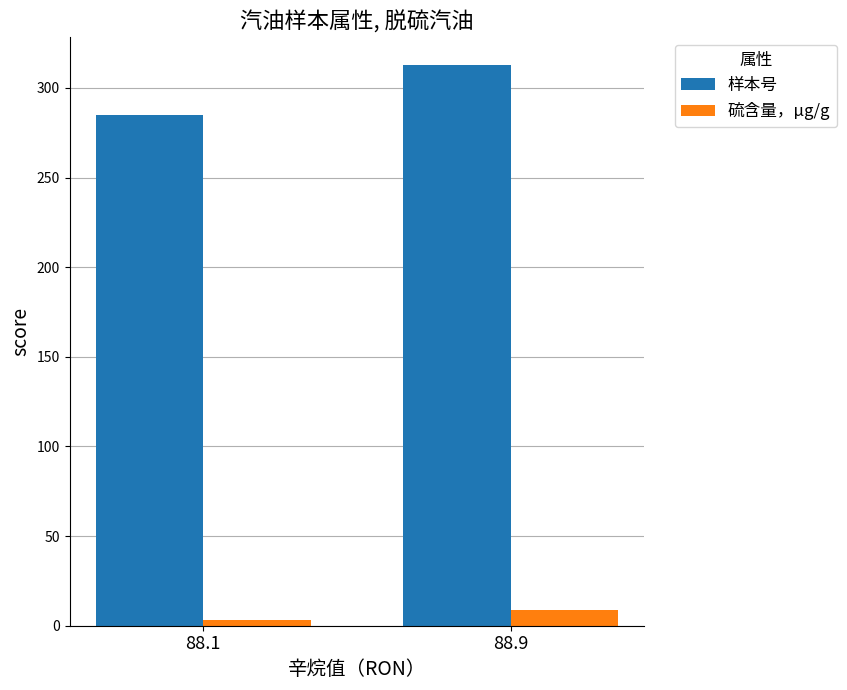

What is the value of the 样本号 bar at the 2nd from the left?

313.0